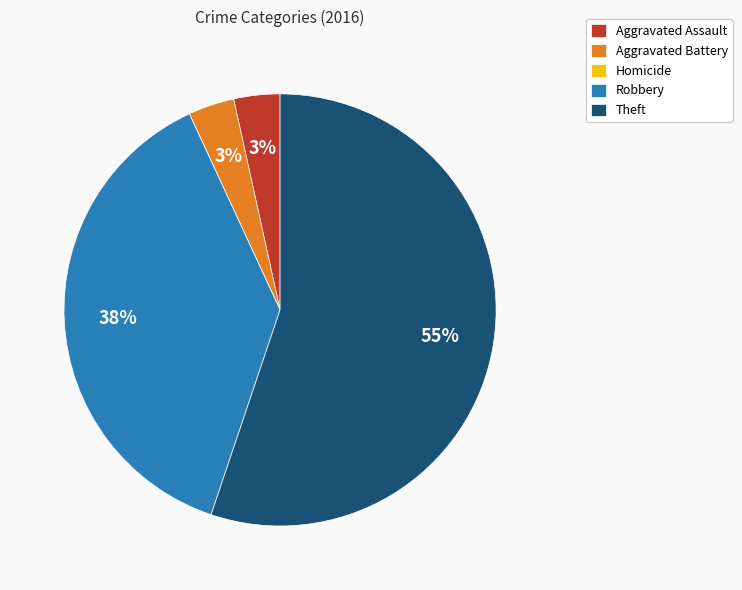

To the nearest percent, what is the combined percentage of Aggravated Assault and Theft?

59%